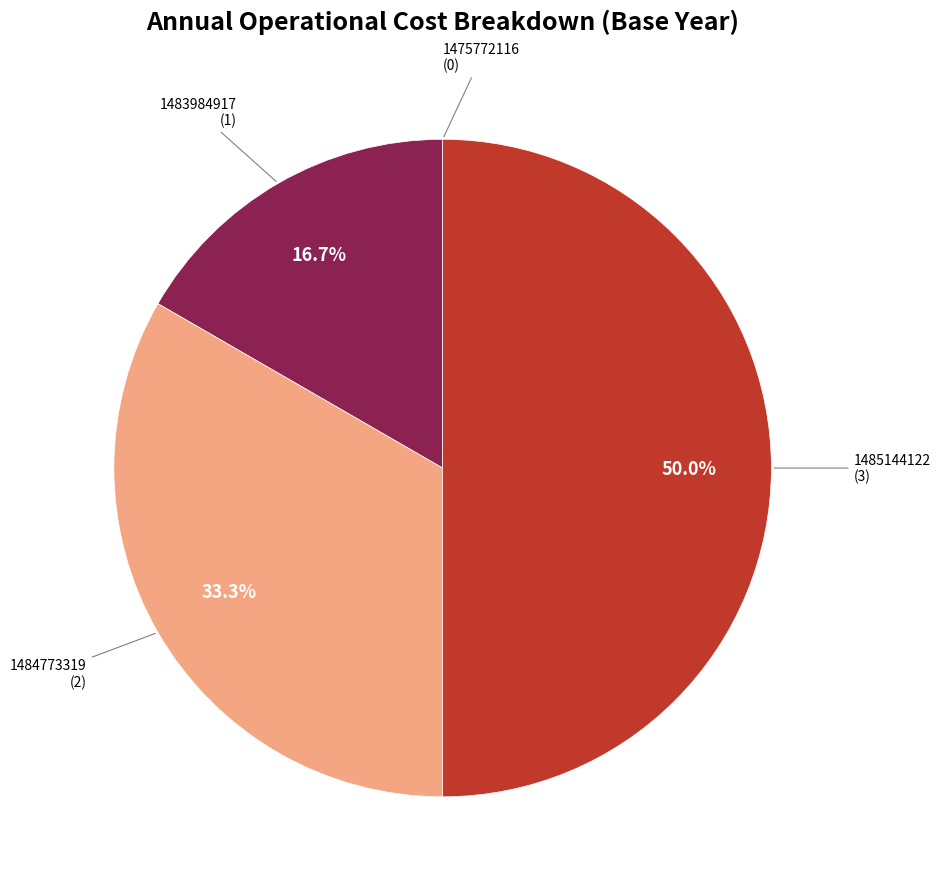

What is the total percentage of 1485144122 and 1483984917?

66.7%